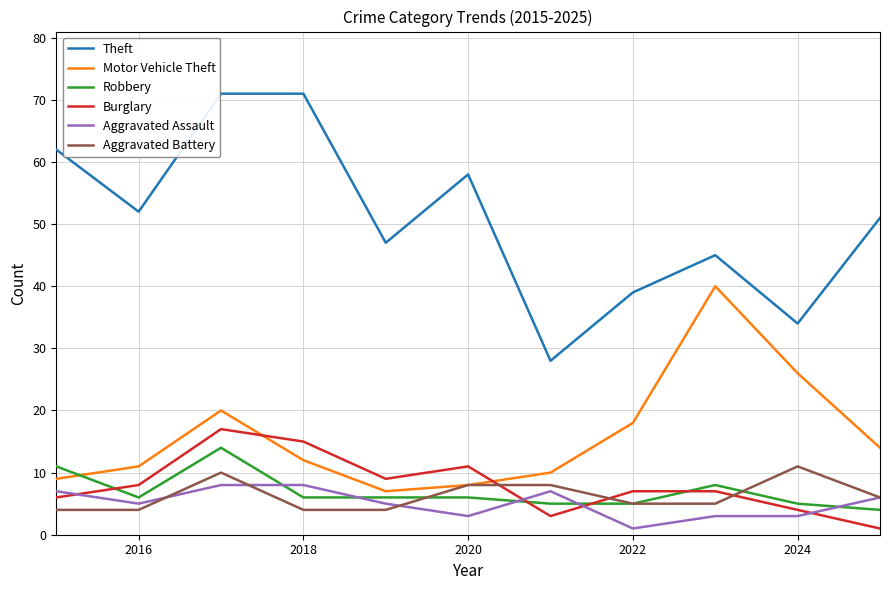

Which series has the widest spread of values?

Theft